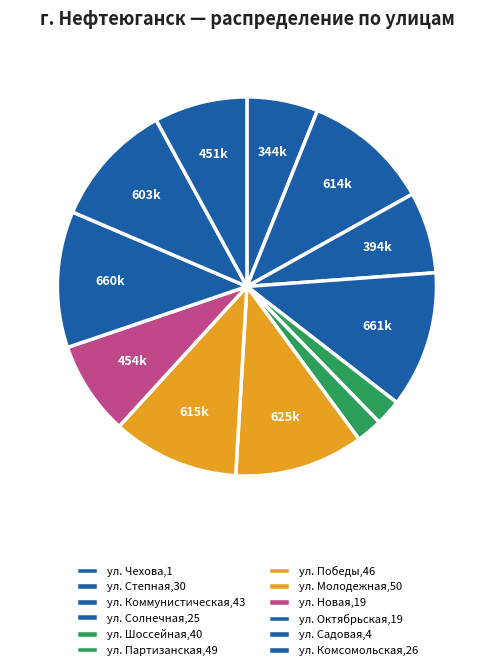

Is ул. Победы,46 the majority of the pie?

No